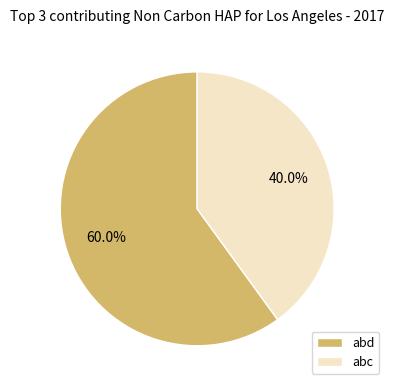

To the nearest percent, what is the difference between the largest and smallest slice percentages?

20%